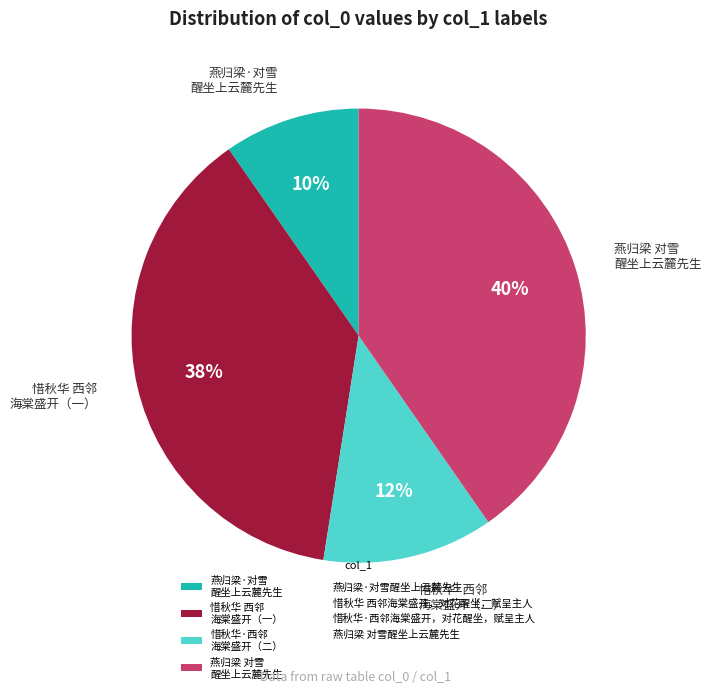

Do 燕归梁·对雪 醒坐上云麓先生 and 惜秋华·西邻 海棠盛开（二） together represent more than half of the pie?

No